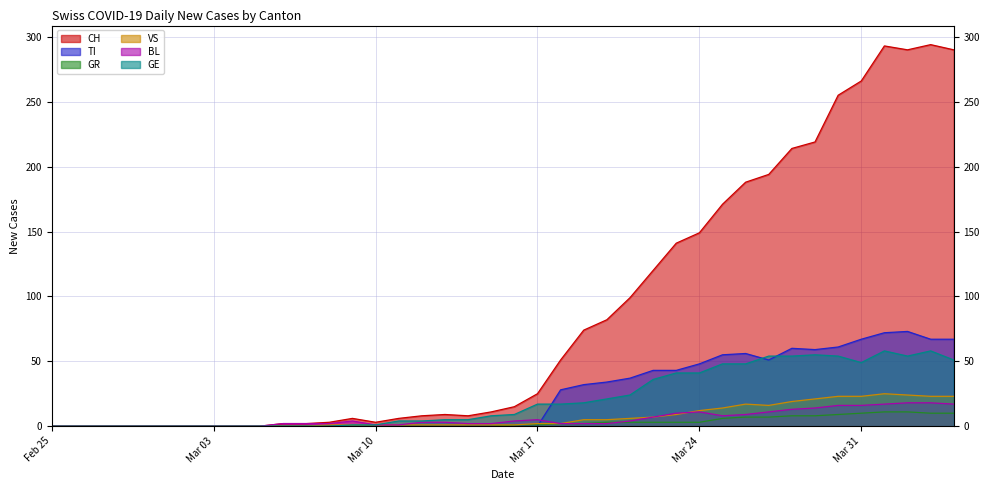

How many lines are shown in the chart?

6